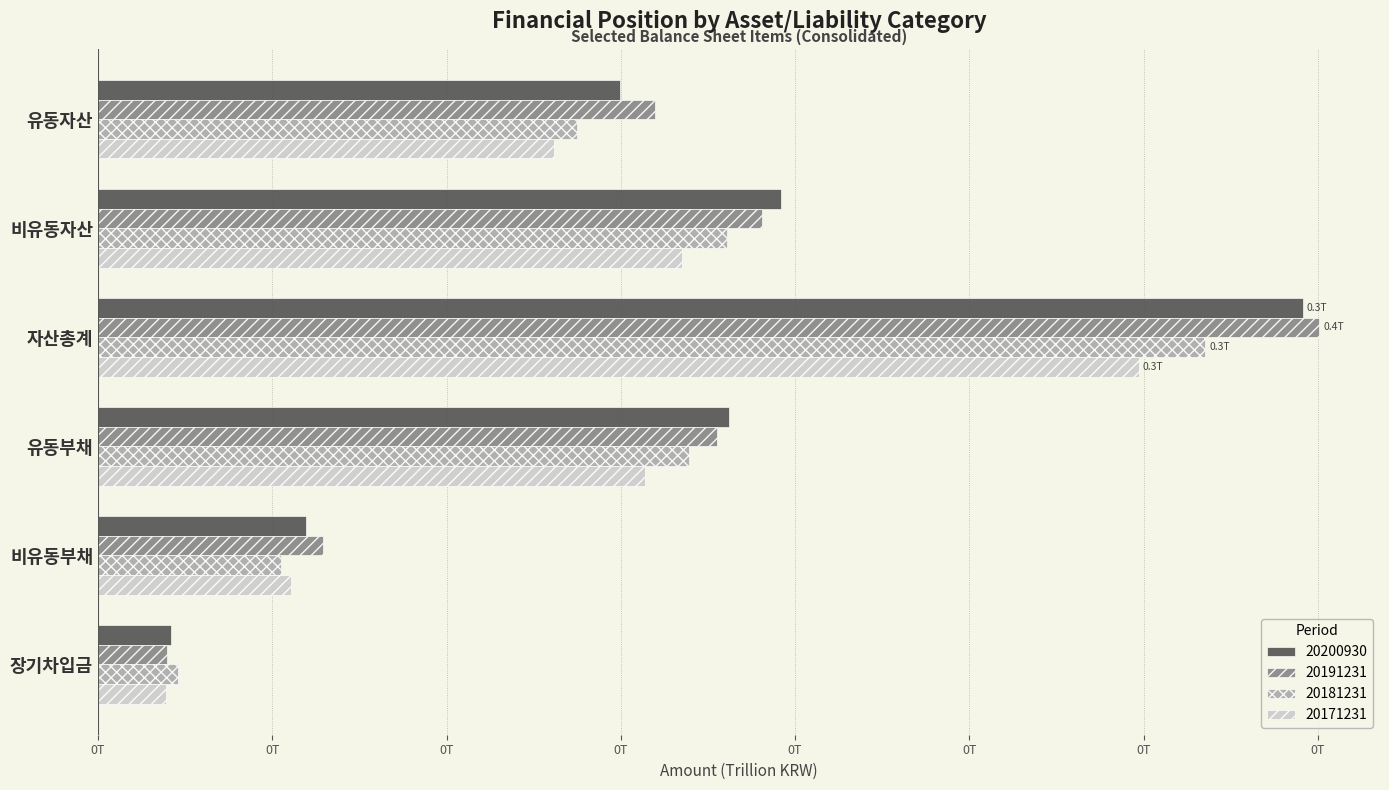

At which label does 20181231 reach its peak?

자산총계